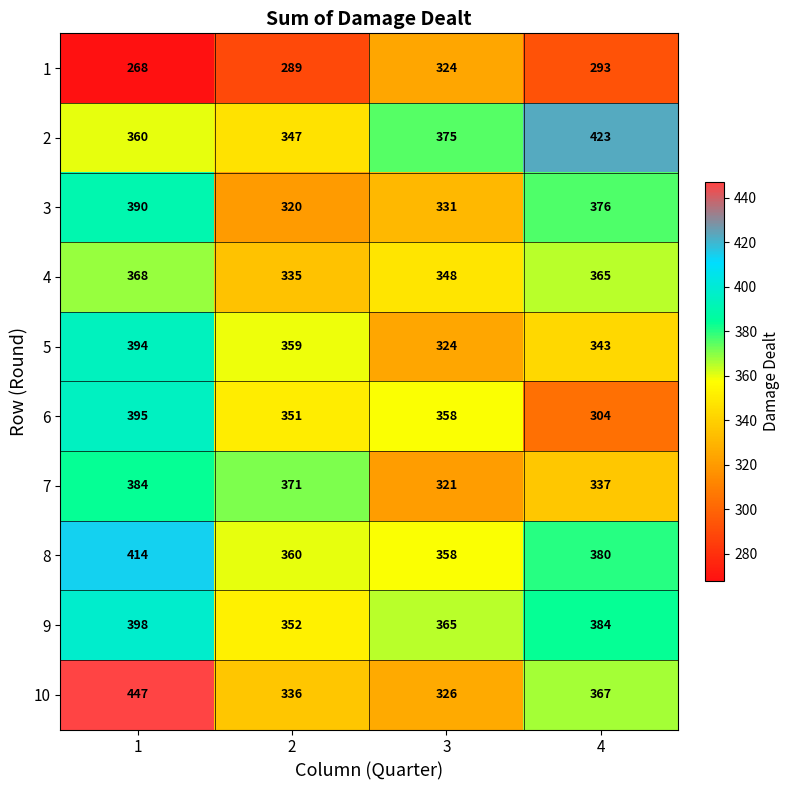

Which series has the largest total across all categories?

8